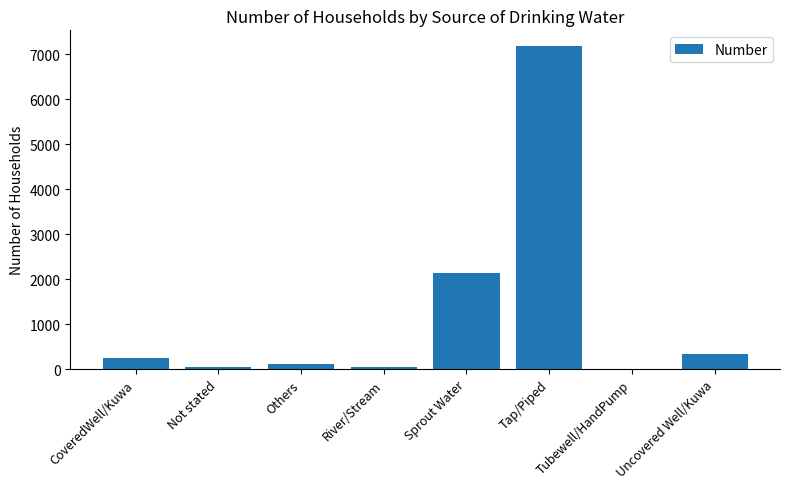

What is the difference between the values at Uncovered Well/Kuwa and Others?

234